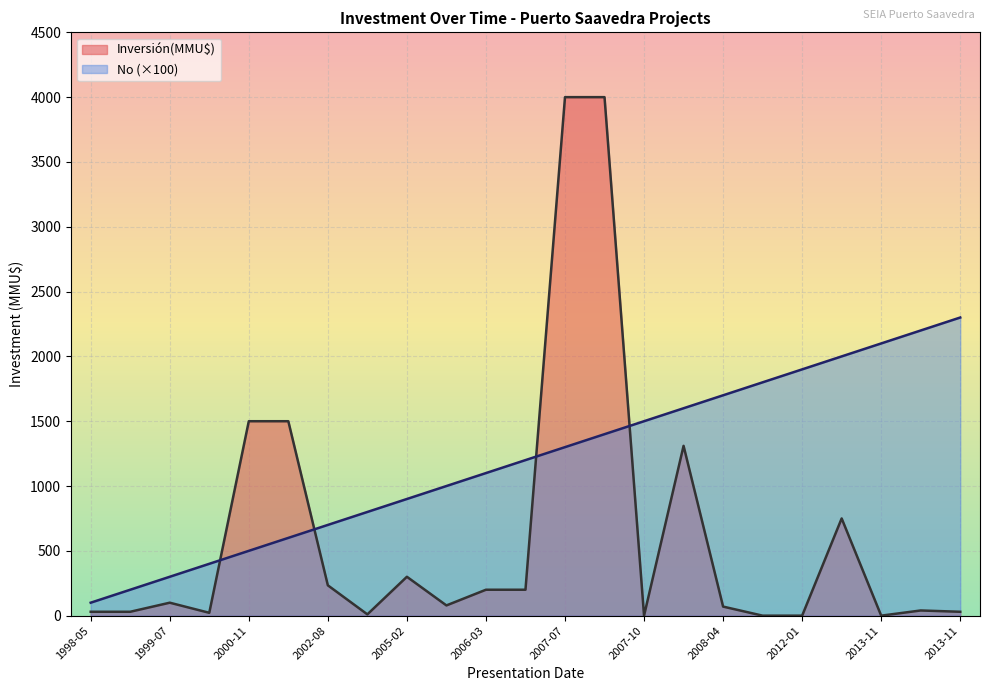

At which label is Inversión(MMU$) closest to 2000?

2000-11